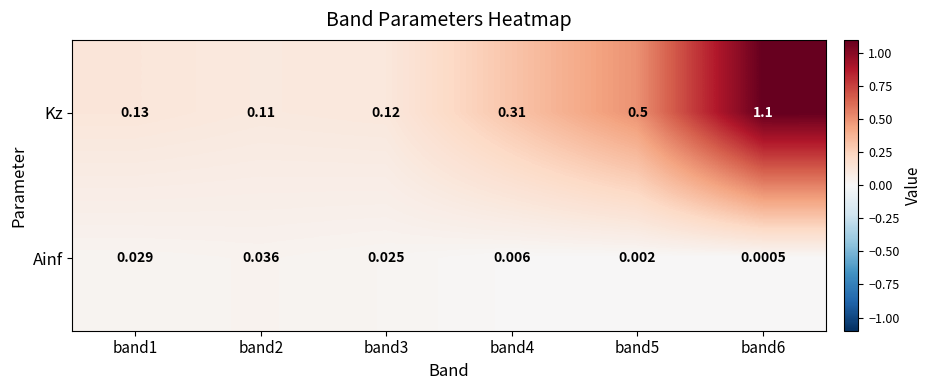

Between band2 and band5, which series saw the biggest shift?

Kz